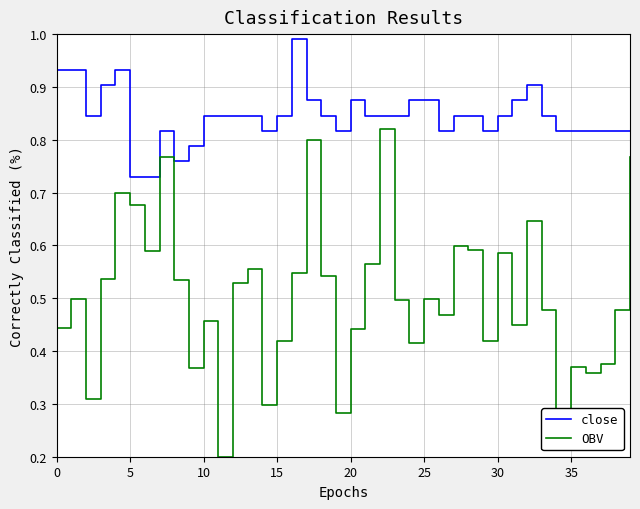

True or false: close and OBV cross at least once.

False